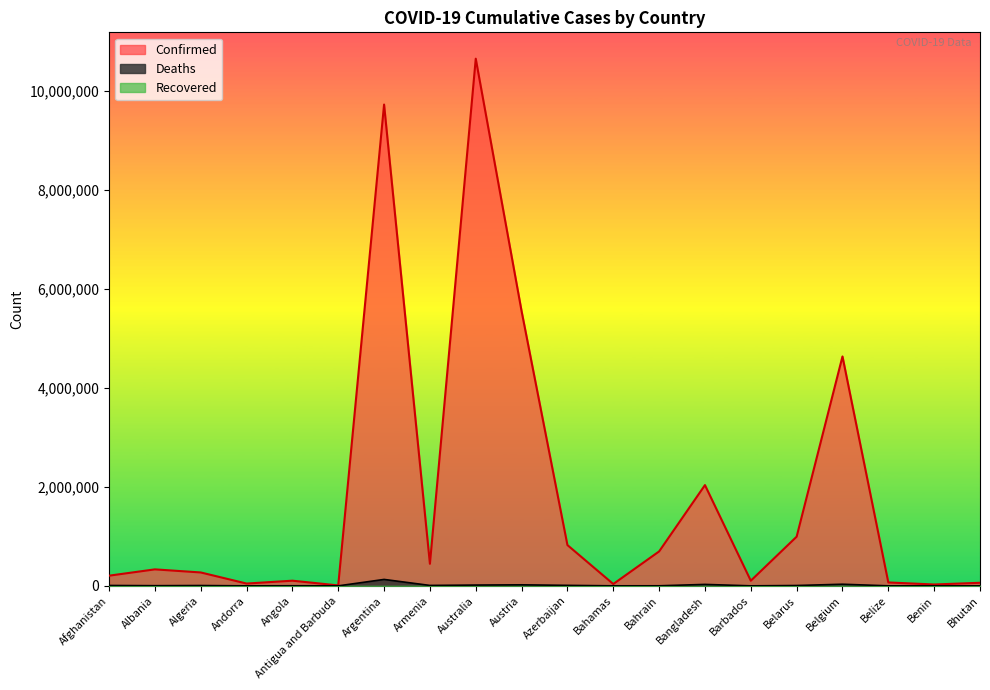

What is the label of the 6th point from the left?

Antigua and Barbuda